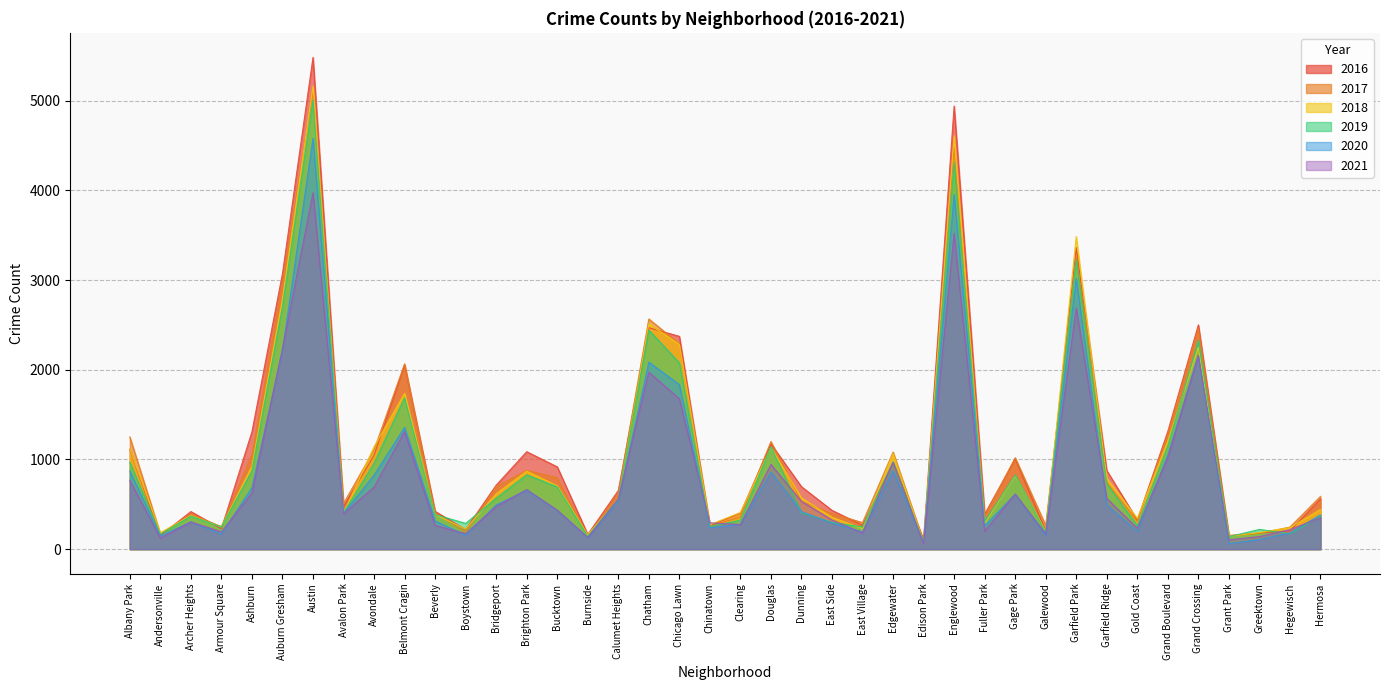

At which category does the chart reach its peak across all series?

Austin